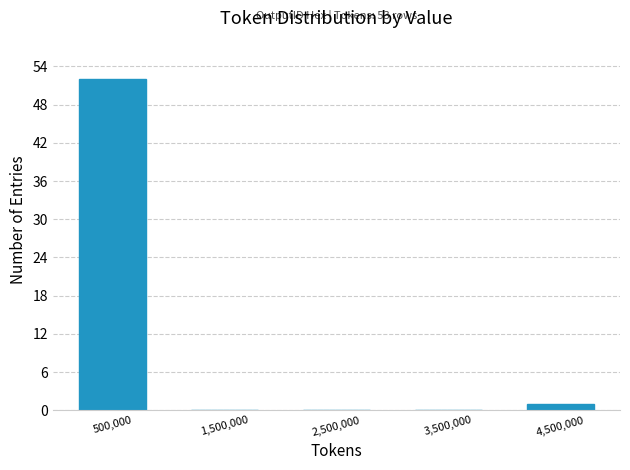

Over which range of the x-axis is the bar tallest?

0 to 1000000